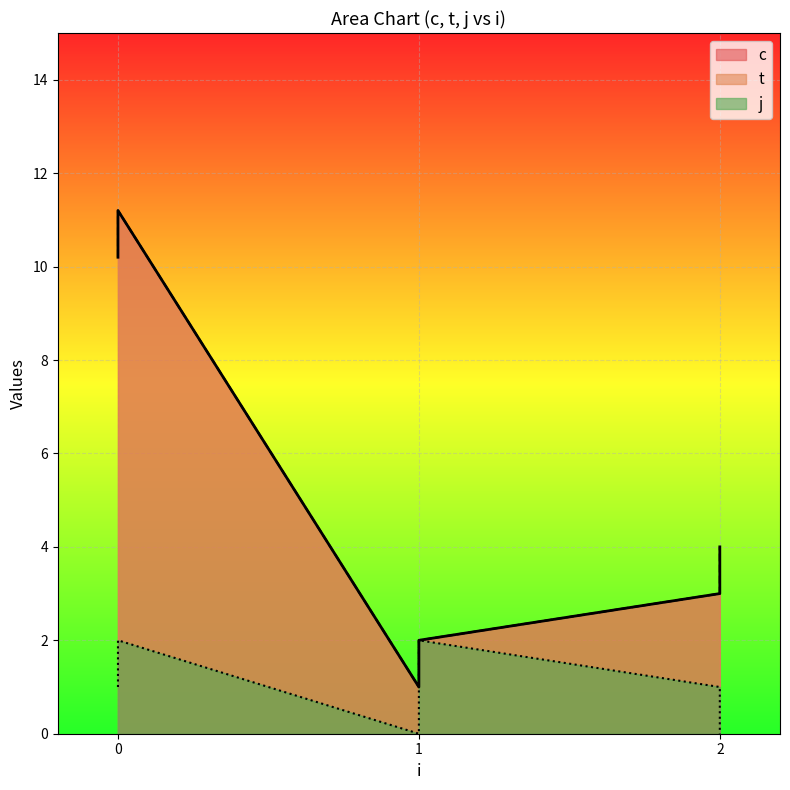

Is the value of c at 0 greater than the value of j at 1?

Yes